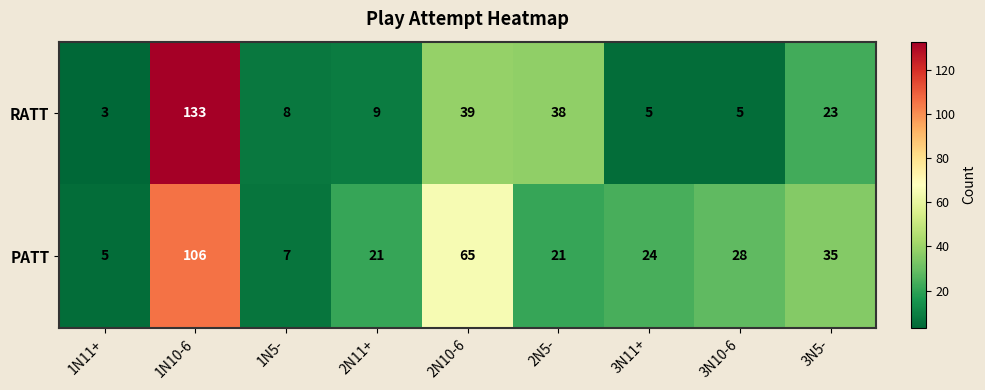

Where does the PATT series first go above 24?

1N10-6